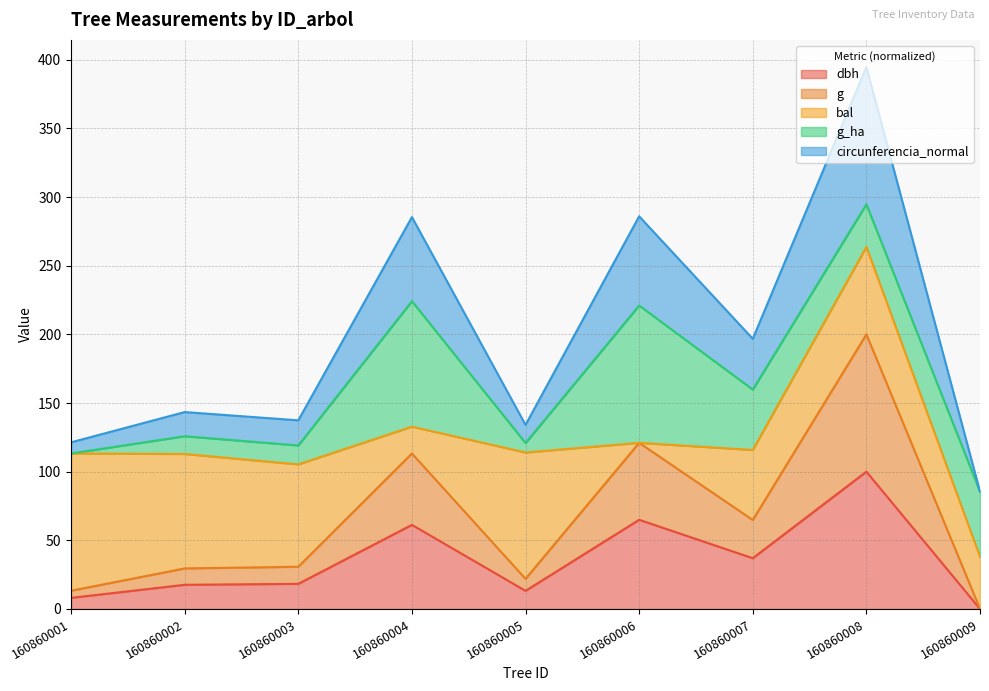

At which category is the sum across all series the highest?

160860008